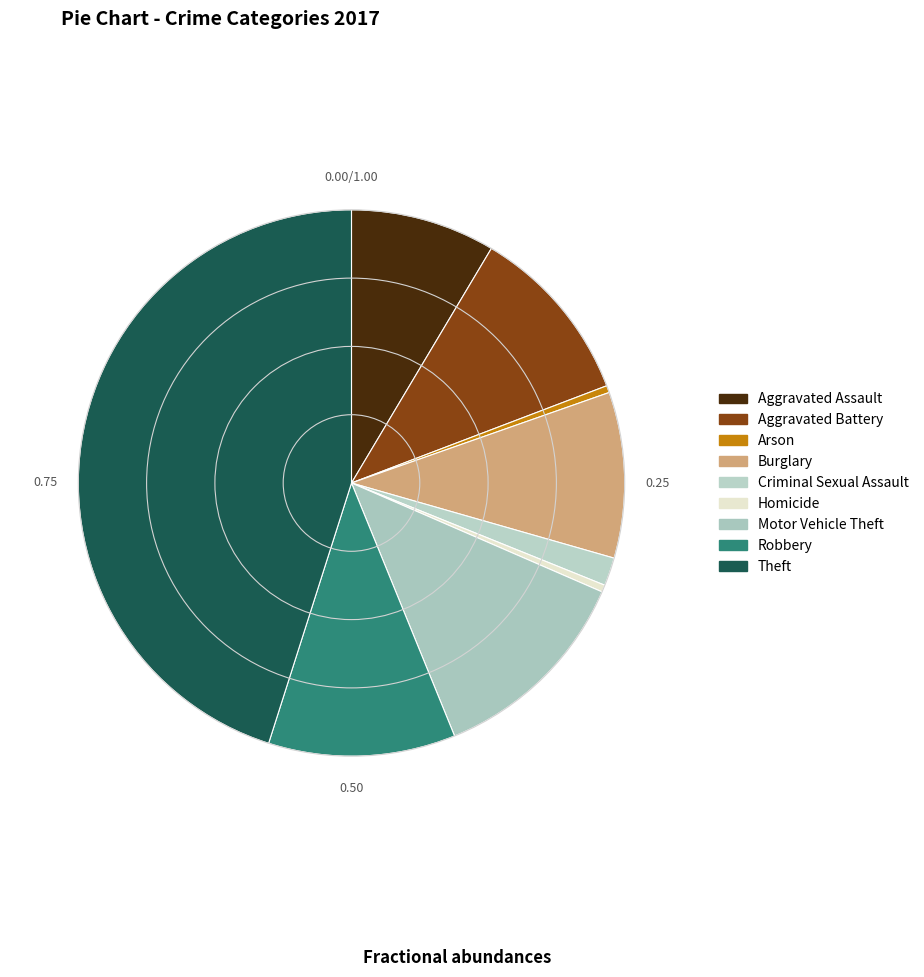

What percentage is the Criminal Sexual Assault slice, to the nearest percent?

2%